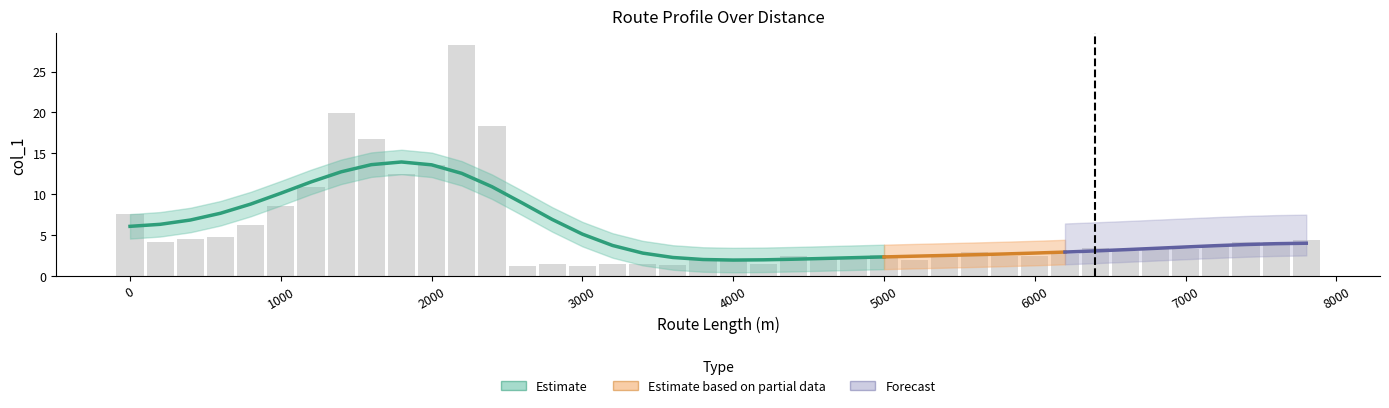

What is the sum of all values?

223.0